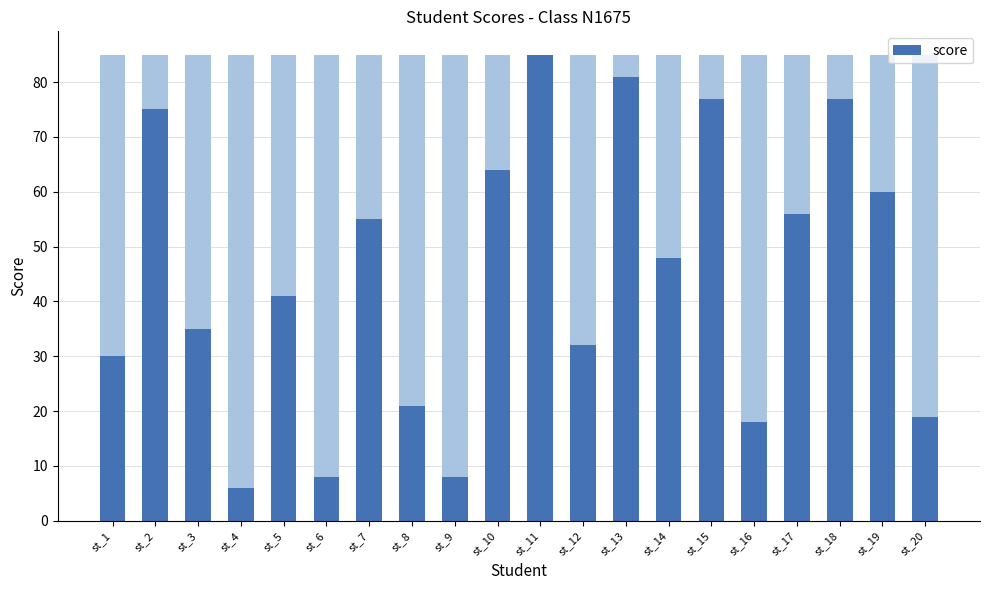

Are the bars horizontal?

No